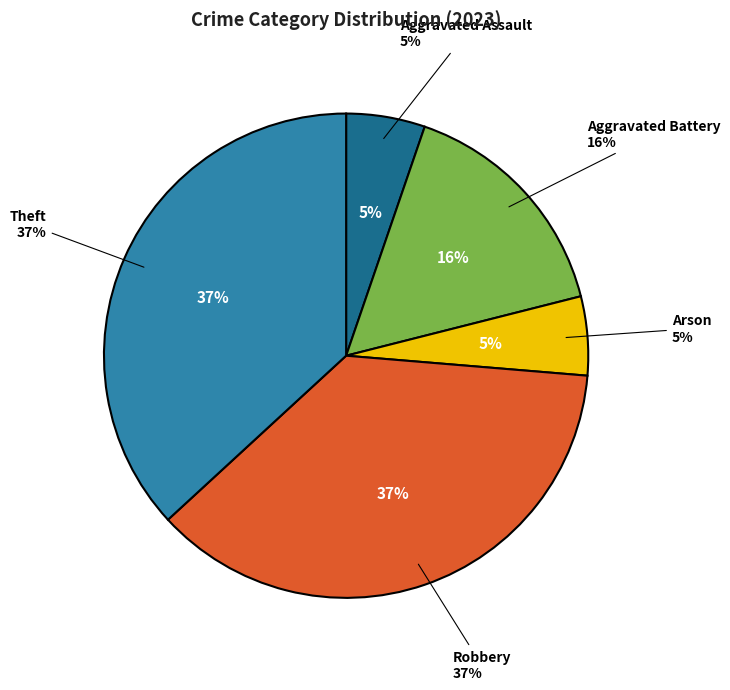

To the nearest percent, what is the difference between the Aggravated Battery and Arson slice percentages?

11%